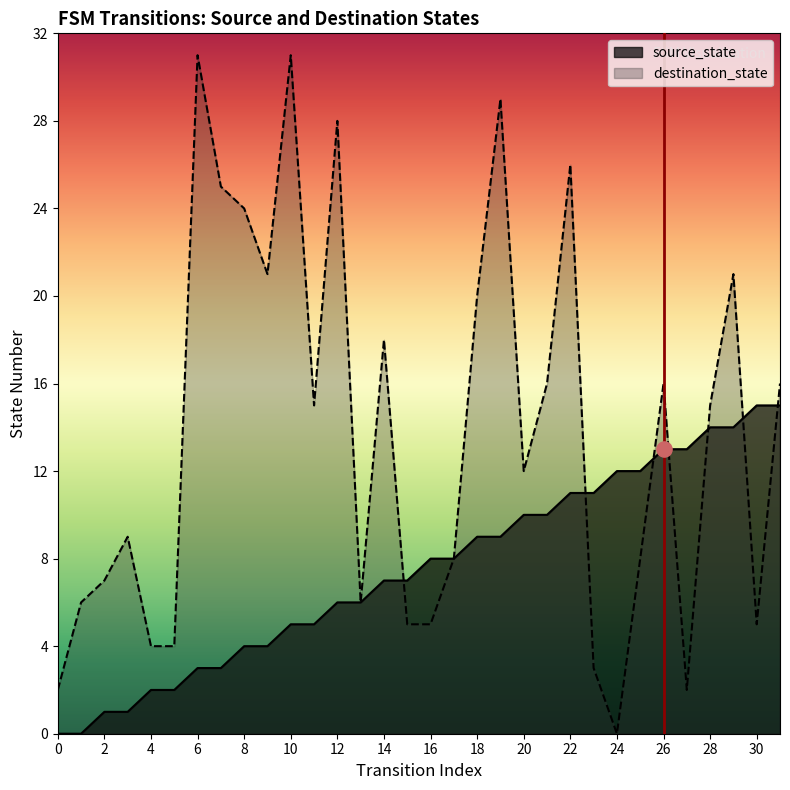

What are all the series names shown in the legend?

source_state, destination_state